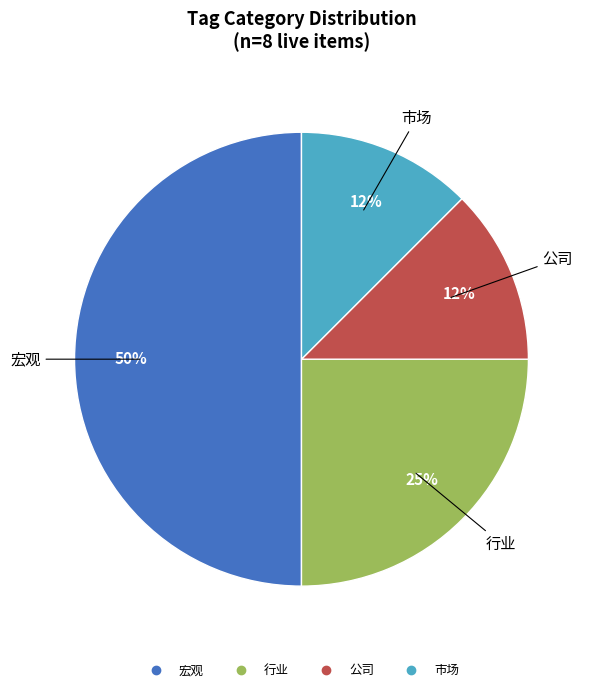

How many segments does this pie chart have?

4